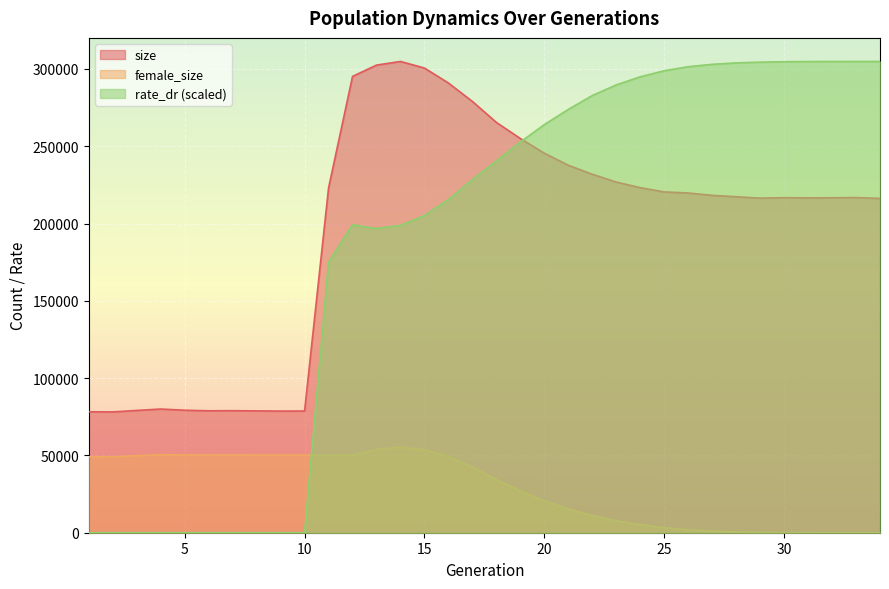

Reading left to right, extract all data points from this chart.

size: 78244.0	78148.0	79101.0	80003.0	79253.0	78871.0	78942.0	78818.0	78687.0	78717.0	222978.0	295148.0	302481.0	304837.0	300568.0	290892.0	278961.0	265412.0	254977.0	245488.0	237706.0	231864.0	226824.0	223183.0	220455.0	219738.0	218233.0	217337.0	216406.0	216722.0	216560.0	216653.0	216796.0	216229.0
female_size: 49143.0	49043.0	49826.0	50468.0	50339.0	50291.0	50310.0	50227.0	50236.0	50199.0	50049.0	50135.0	53810.0	55413.0	53627.0	49273.0	42494.0	34402.0	27101.0	20660.0	15427.0	11092.0	7770.0	5224.0	3245.0	1897.0	1048.0	552.0	291.0	108.0	43.0	14.0	4.0	0.0
rate_dr: 0.0	0.0	0.0	0.0	0.0	0.0	0.0	0.0	0.0	0.0	175087.7	199244.5	196780.2	198809.2	205181.8	215507.3	228357.7	240537.4	252734.0	263979.1	273834.8	282807.0	289675.0	294910.9	298828.4	301439.6	302971.4	303917.0	304381.9	304668.1	304776.3	304817.2	304831.5	304837.0